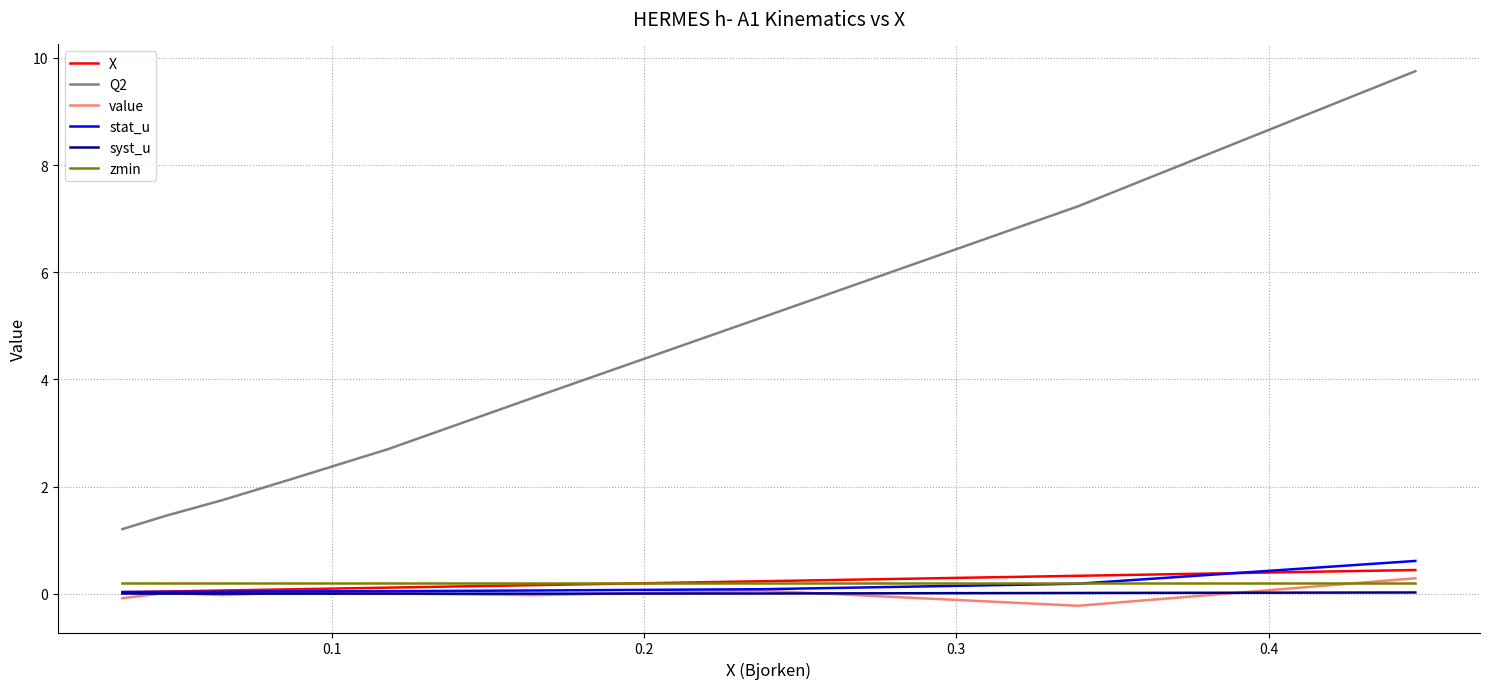

True or false: syst_u and Q2 cross at least once.

False